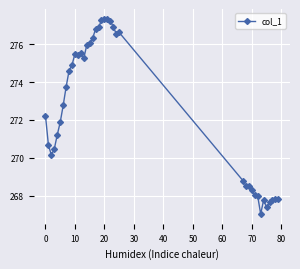

What is the value of the 30th point from the left?

268.3